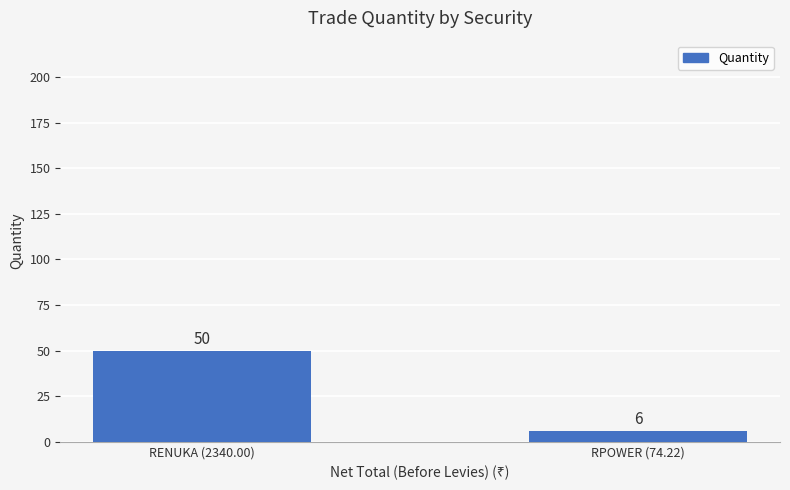

At which category does the chart reach its peak across all series?

RENUKA (2340.00)